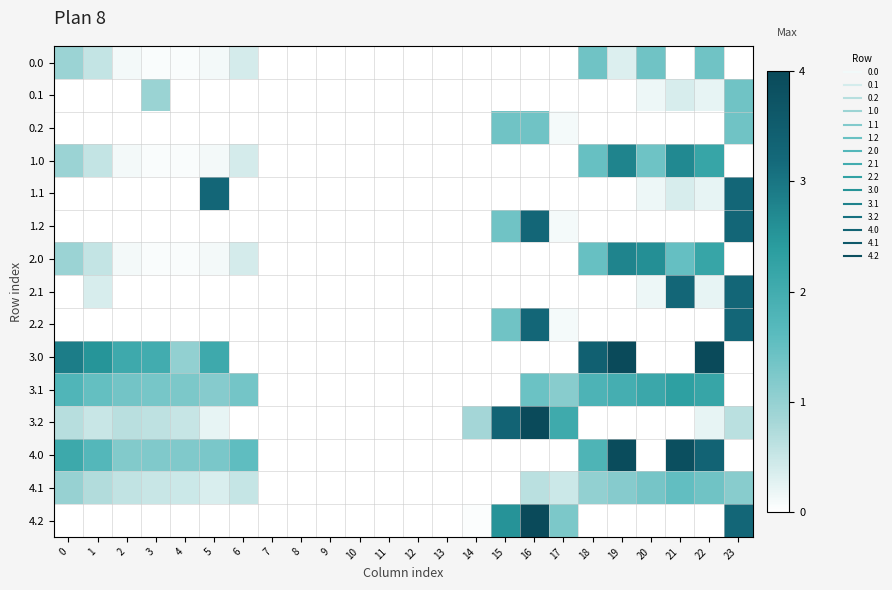

List the series in order of their peak value, lowest first.

0.0, 0.1, 0.2, 4.1, 3.1, 1.0, 2.0, 1.1, 1.2, 2.1, 2.2, 4.0, 3.0, 3.2, 4.2